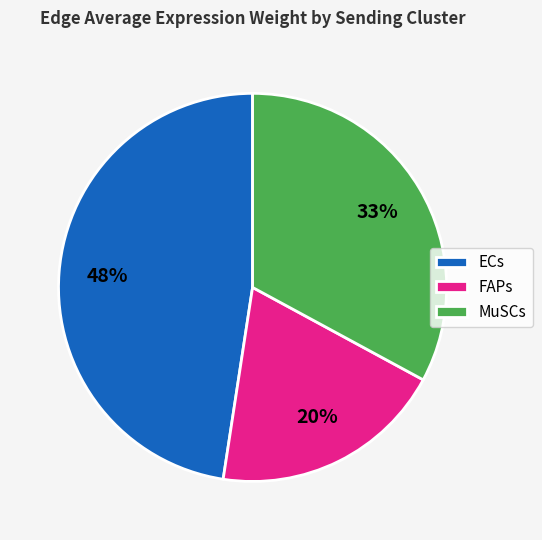

Is it true that MuSCs is 33% of the pie?

True